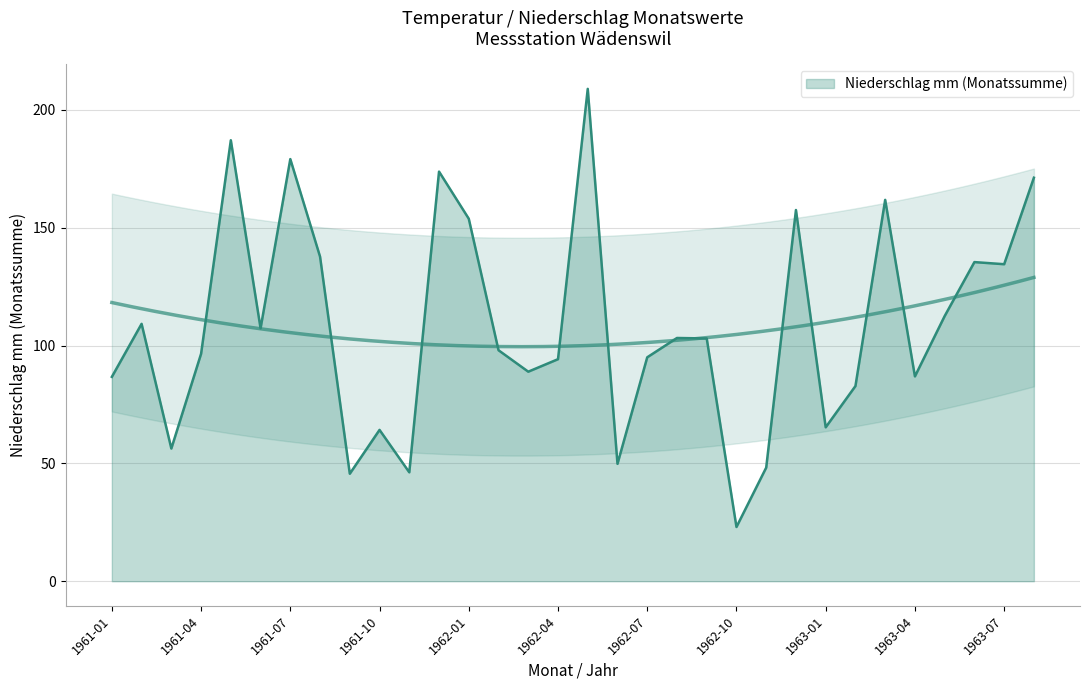

What is the difference between the maximum and minimum values?

185.9